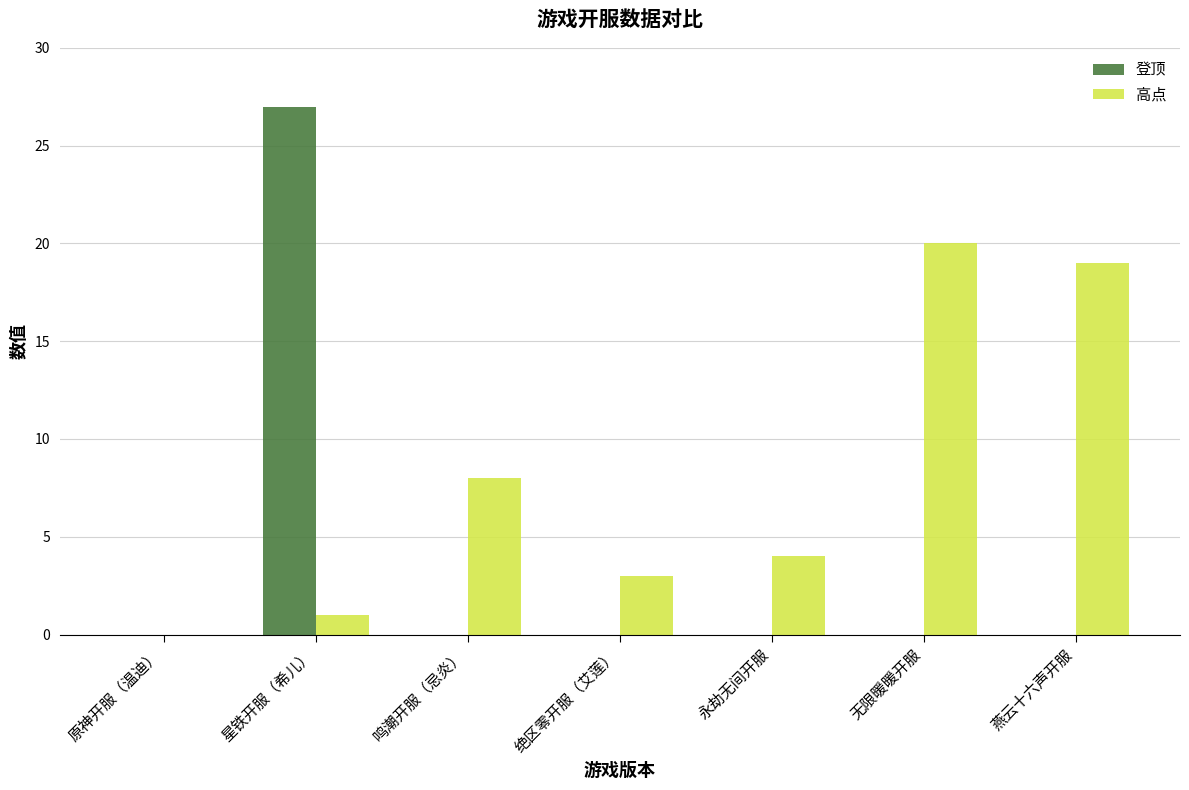

How many data points does each series have?

7